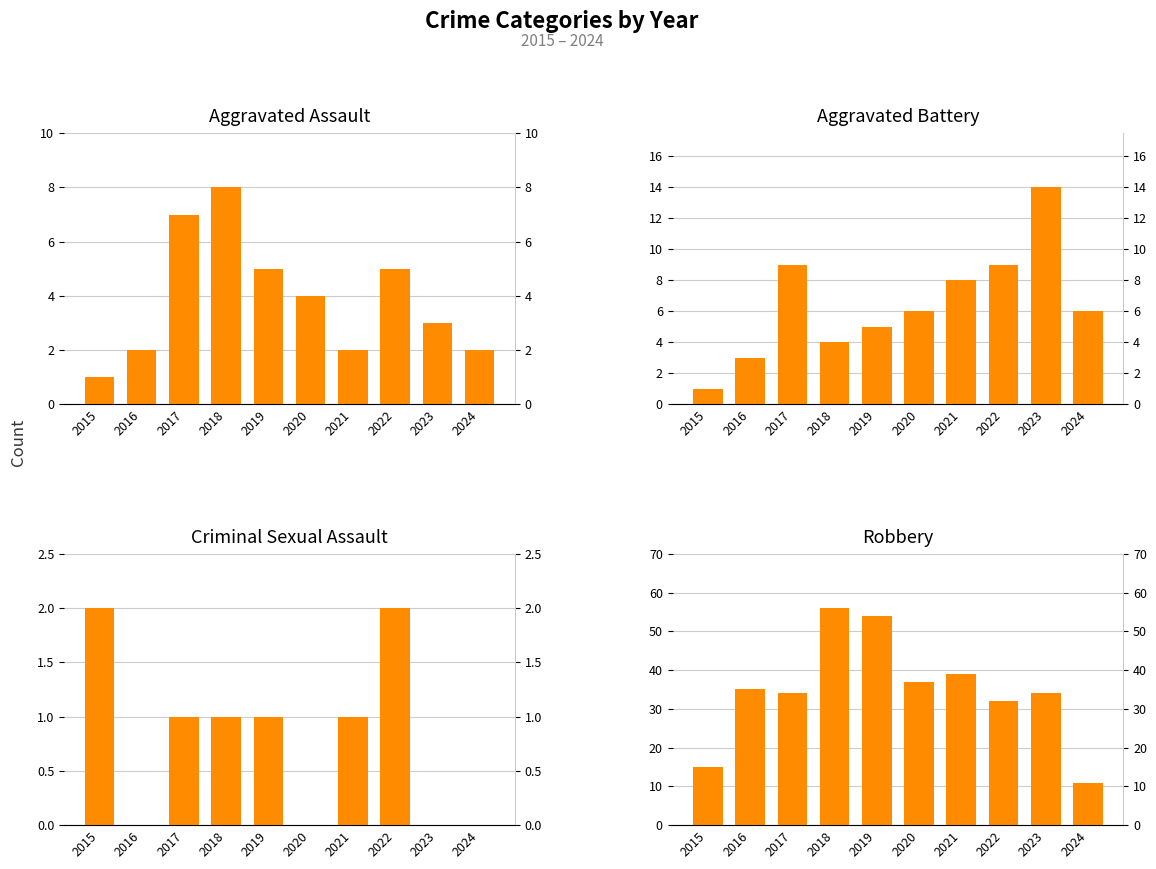

Count the number of data series in this chart.

4